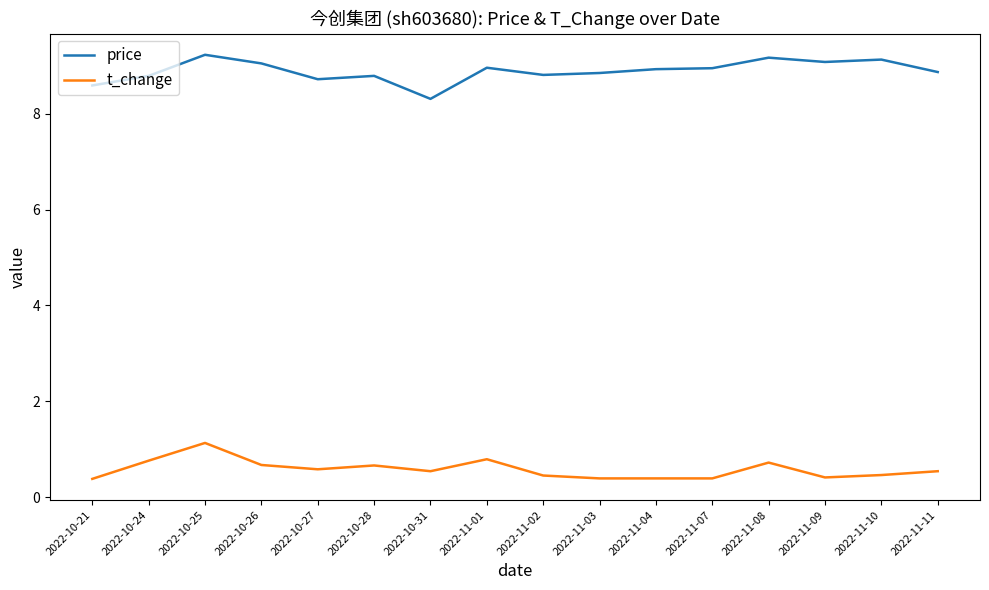

Is this an area chart (filled region under the line)?

No